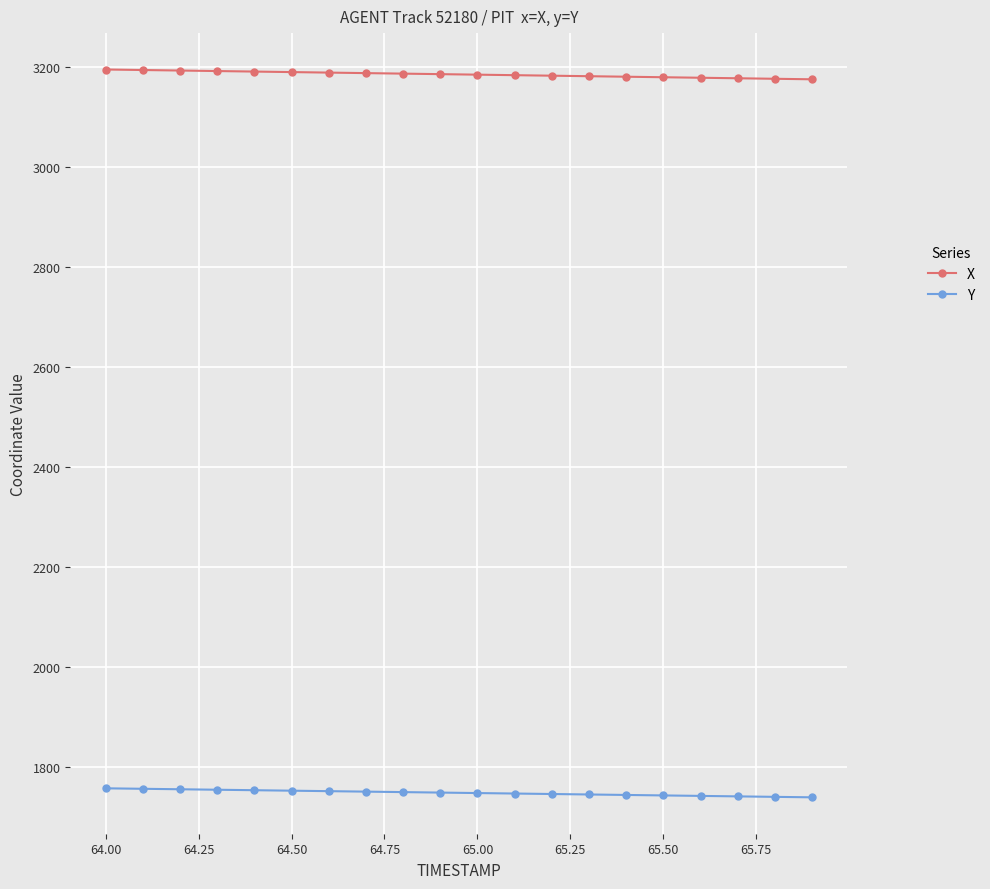

What is the lowest value of the Y series?

1740.1